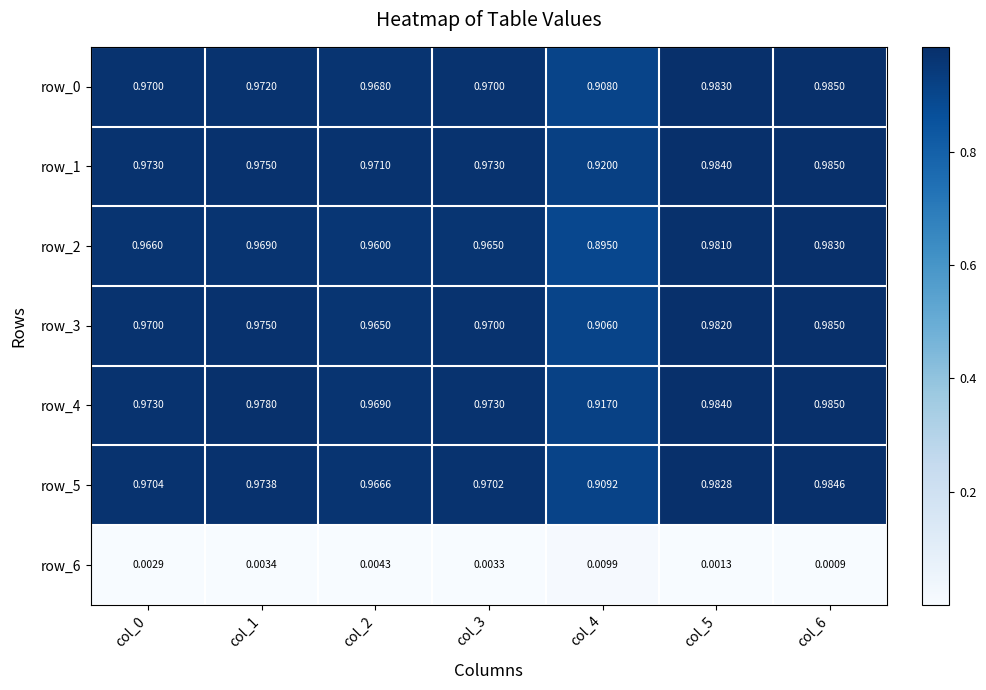

Count the number of categories in the chart.

7